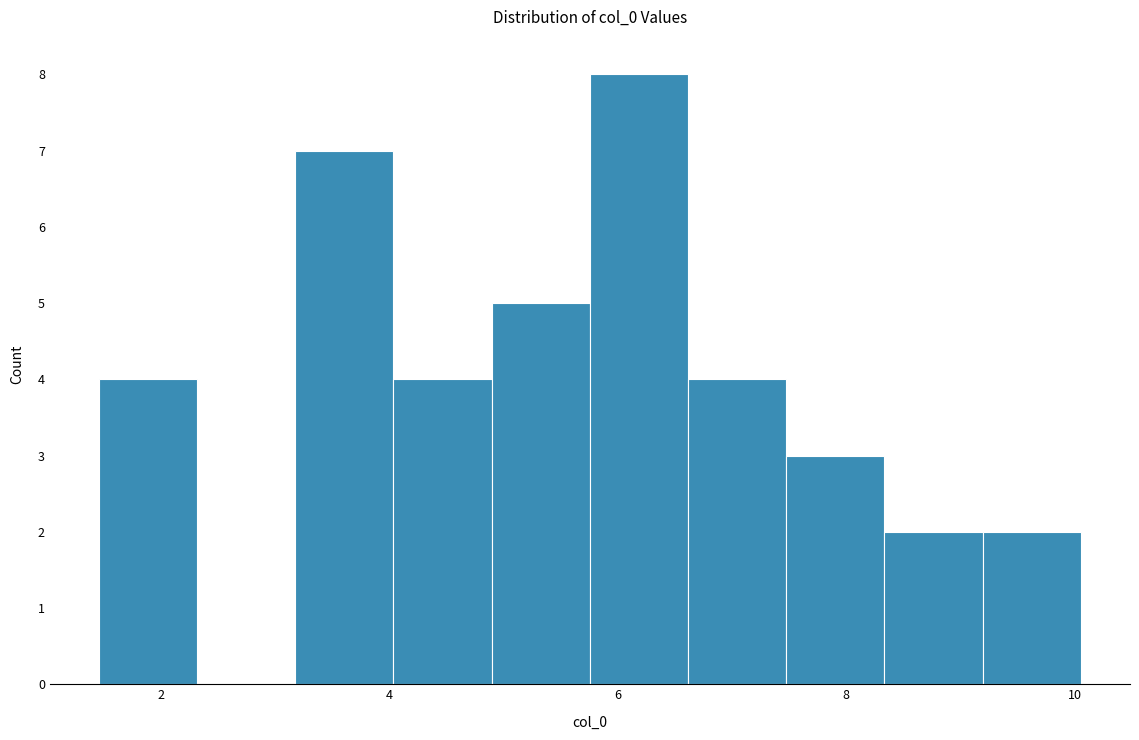

Over which range of the x-axis is the bar tallest?

5.8 to 6.6